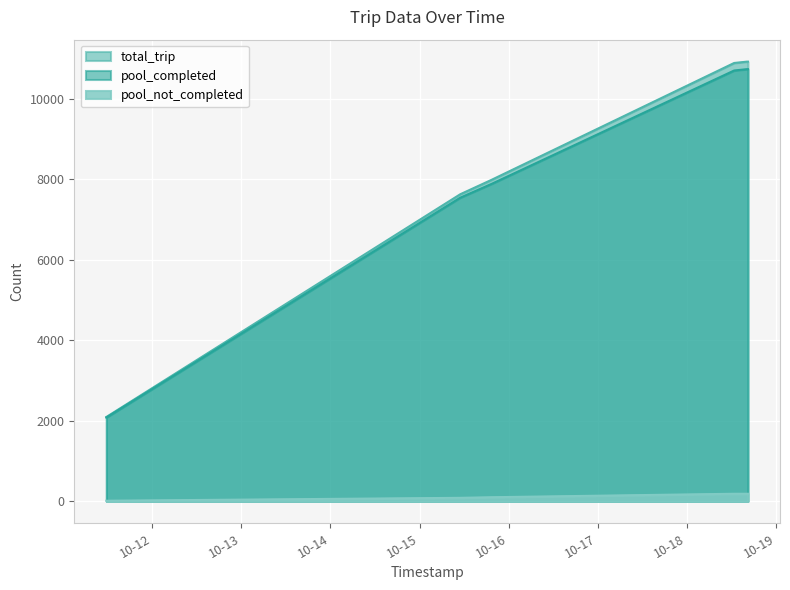

True or false: total_trip has more than 2 interior local peaks.

False